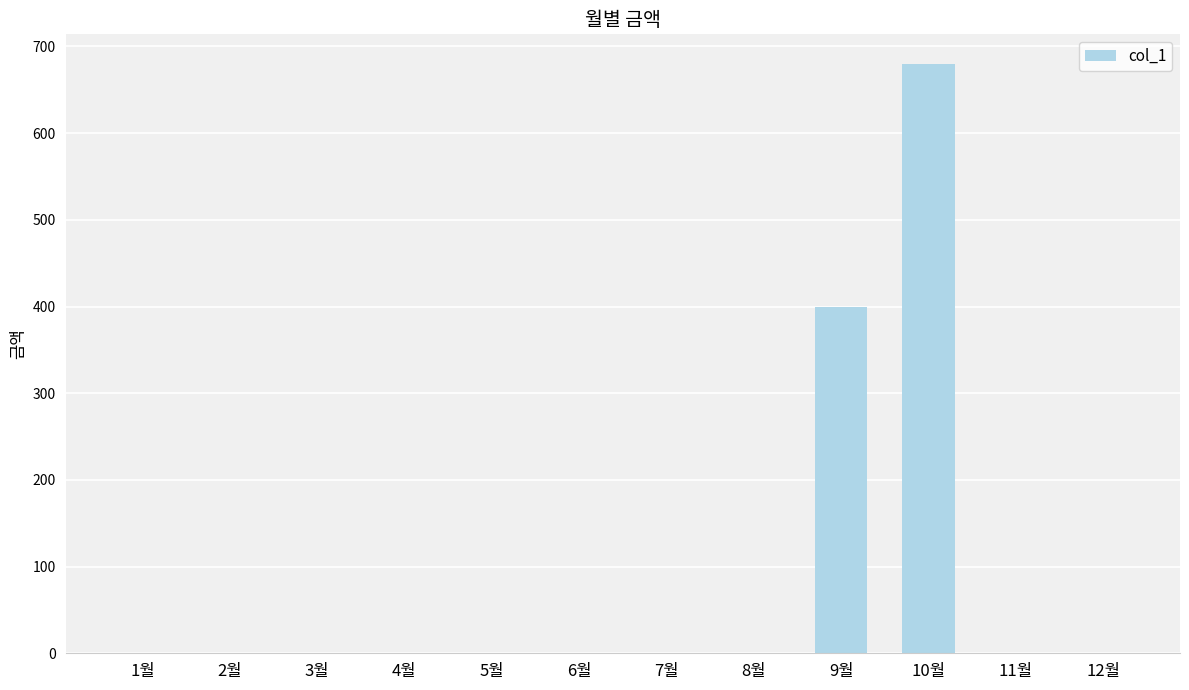

Is it true that the value at 10월 is 339?

False